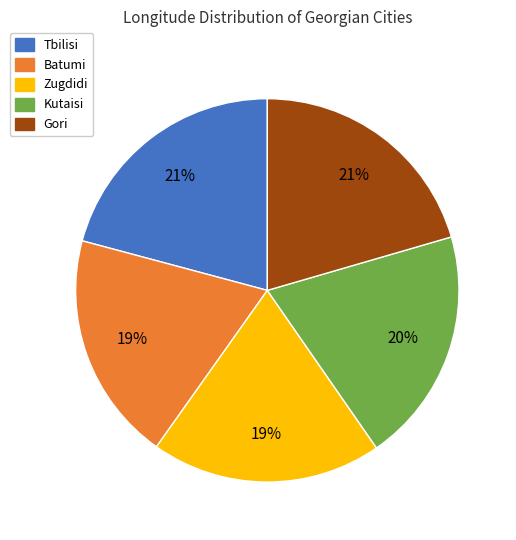

Is the sum of Kutaisi and Zugdidi greater than half?

No